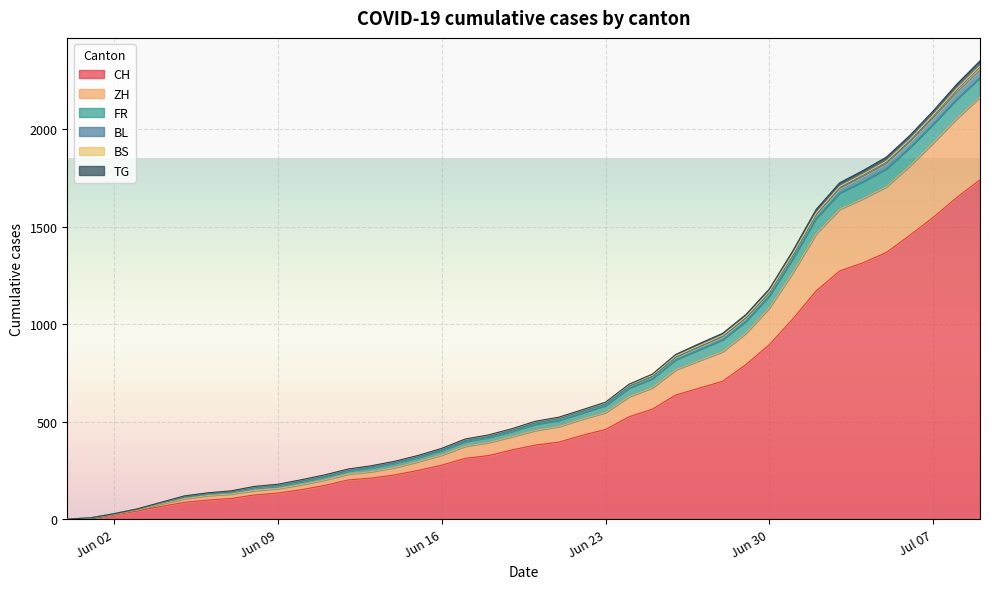

At 2020-06-21, list the series in order from largest to smallest.

CH, ZH, FR, BL, BS, TG